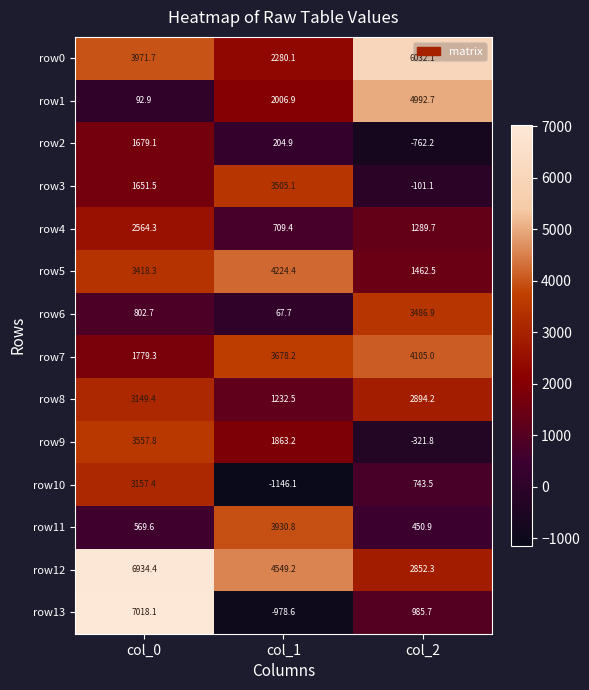

List the series in order of their peak value, lowest first.

row2, row4, row8, row10, row6, row3, row9, row11, row7, row5, row1, row0, row12, row13